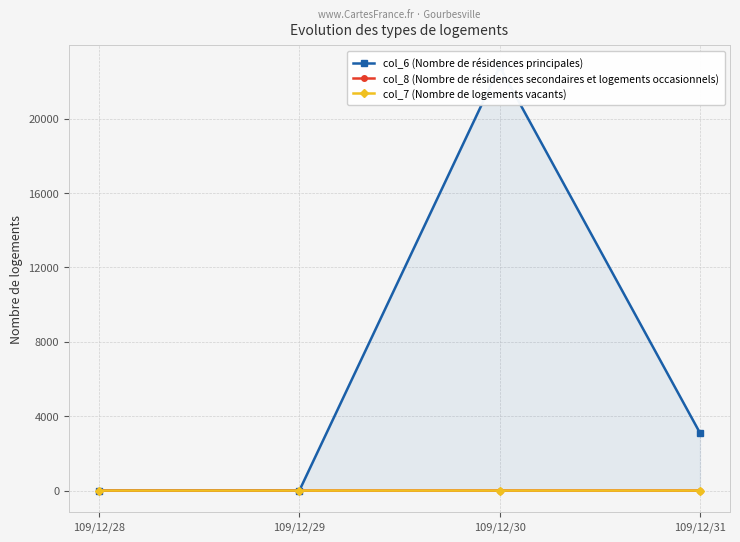

How many values in the col_7 (Nombre de logements vacants) series exceed 0?

1